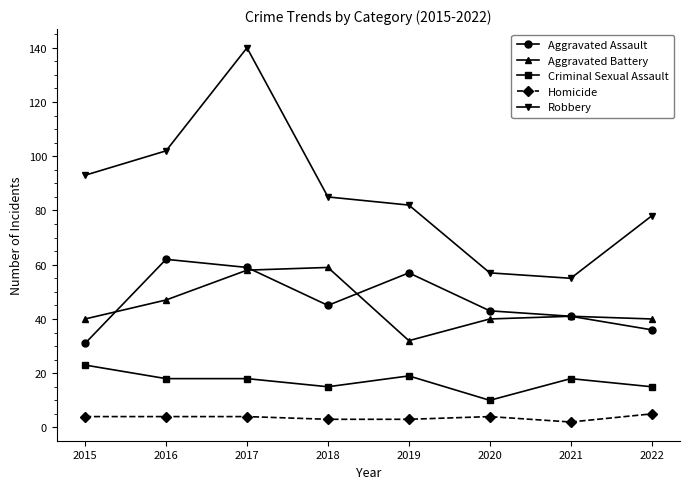

At which label is Aggravated Battery closest to 45?

2016